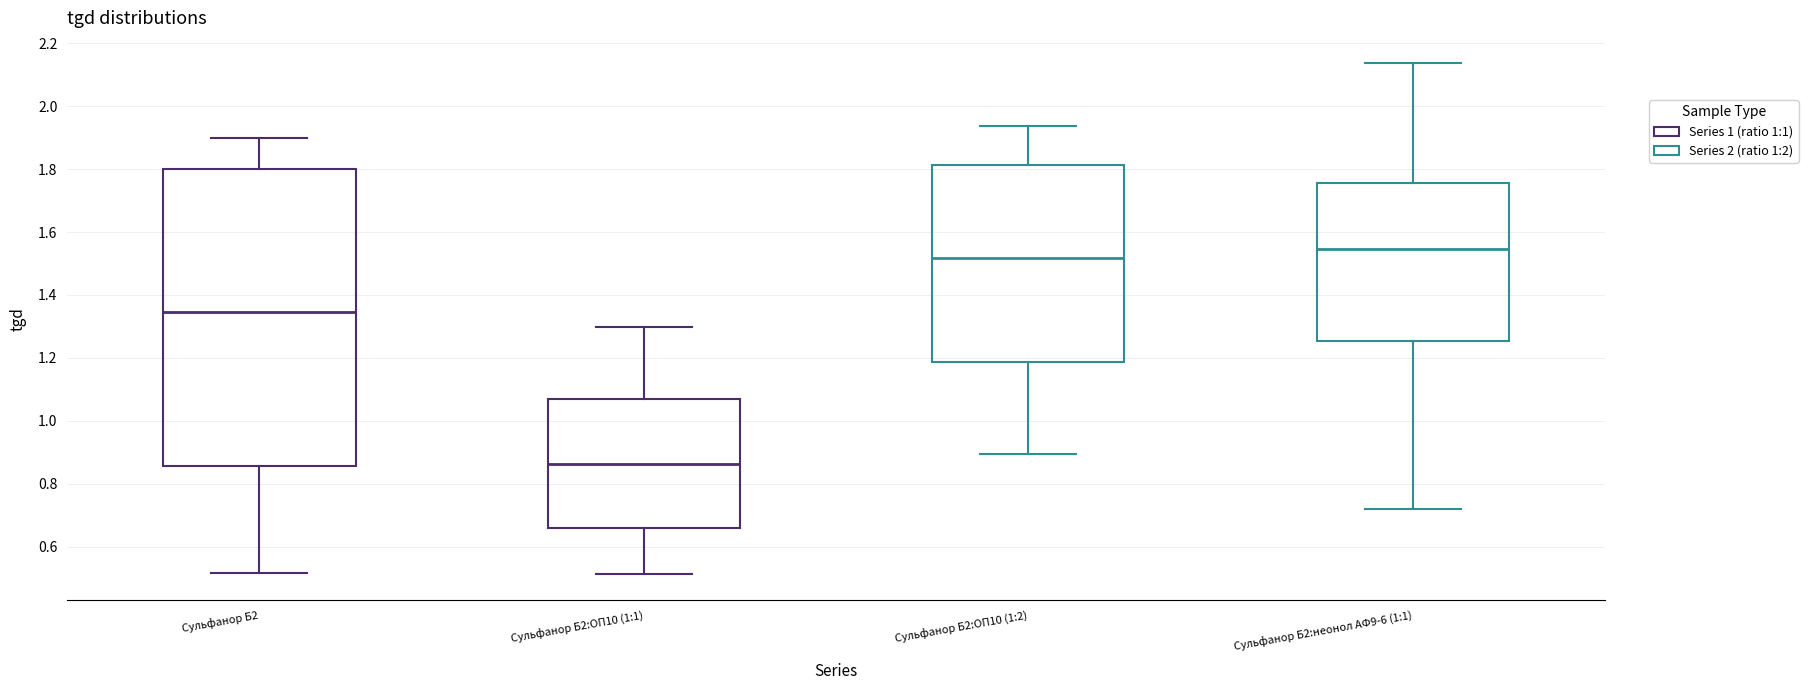

Which box's median line is the lowest?

Сульфанор Б2:ОП10 (1:1)